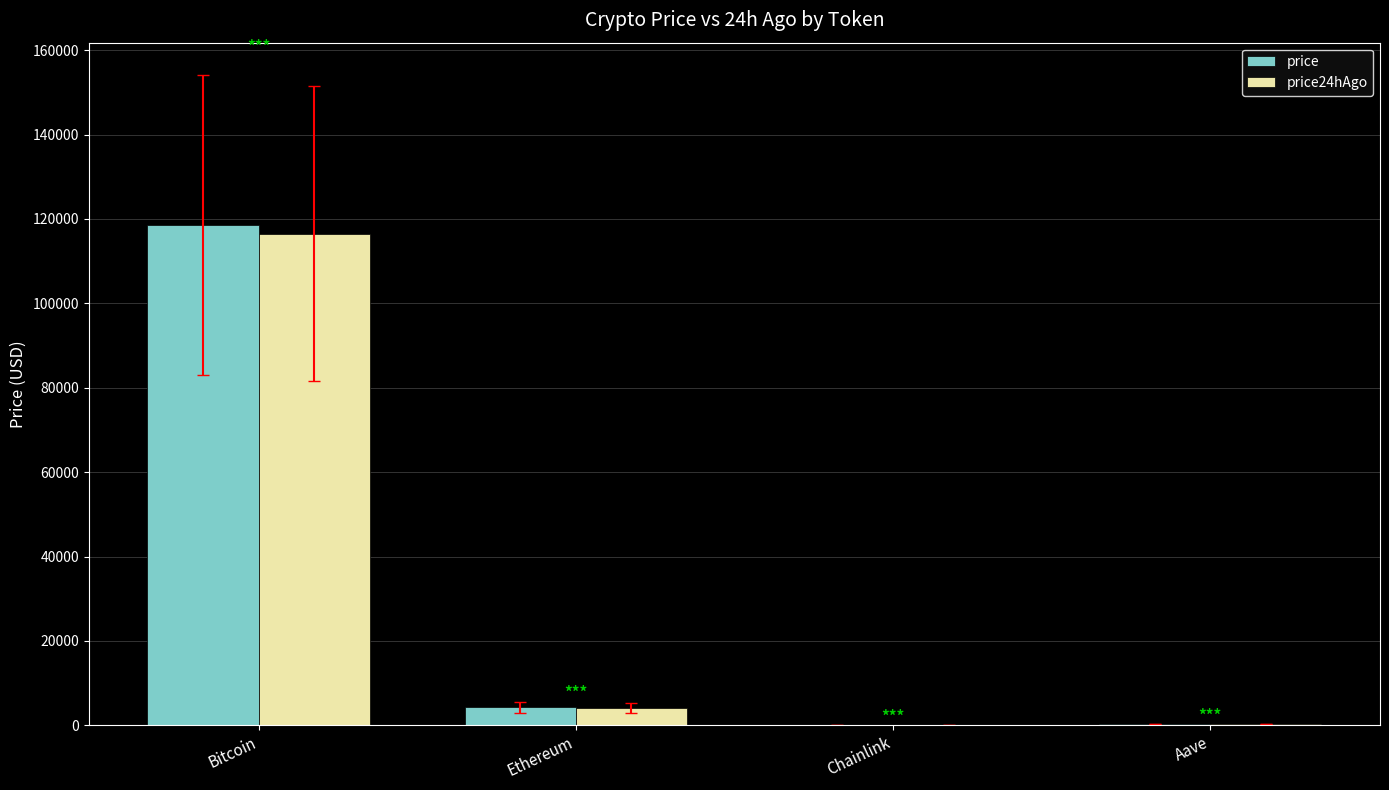

Which label corresponds to the largest value in the chart?

Bitcoin